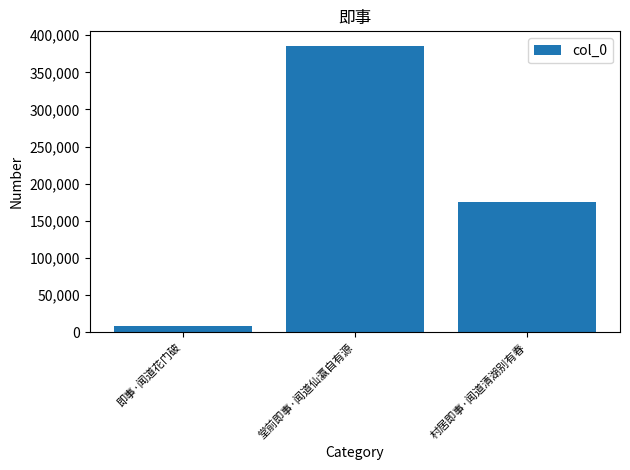

Reading right to left, transcribe all the data shown in this chart.

175945	385965	7671